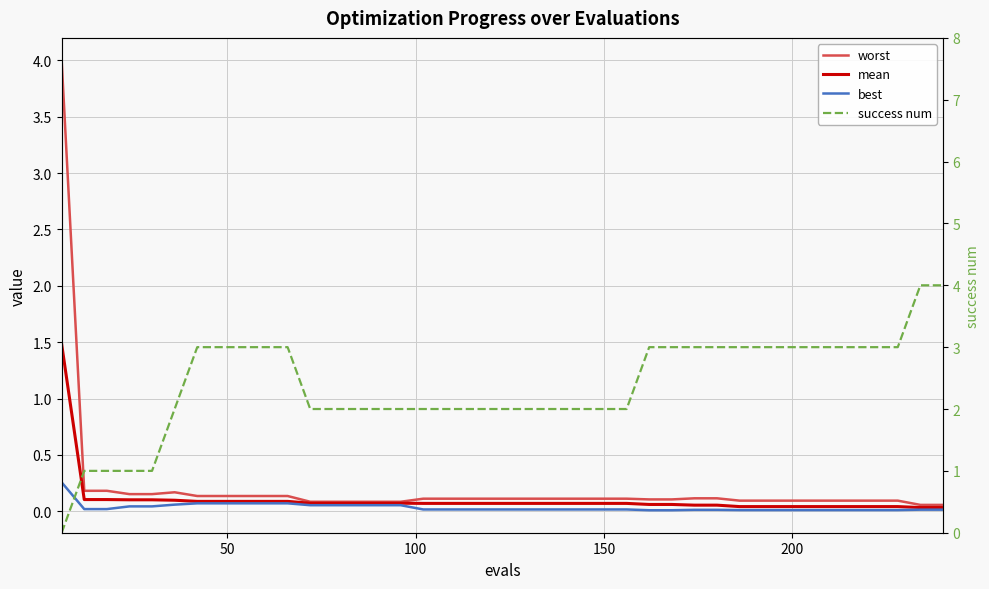

Does the chart display data point markers on the line(s)?

No